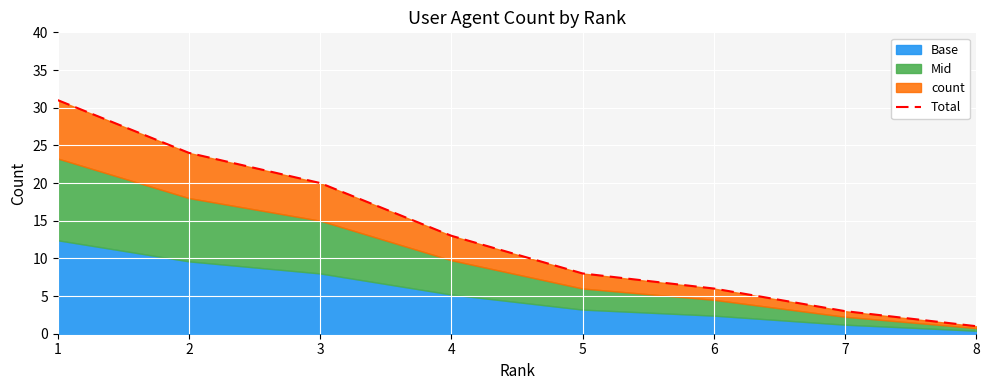

What is the value of the 3rd point from the left?

20